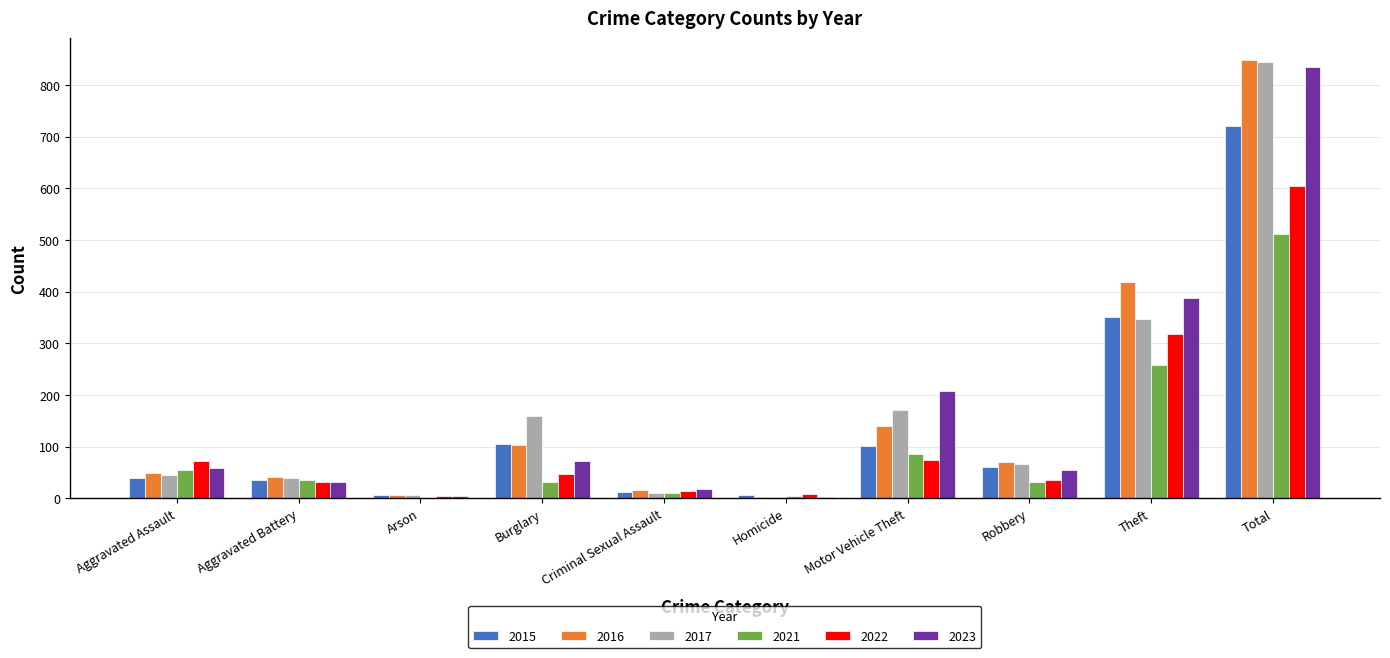

True or false: 2015 has a value of 102 at Motor Vehicle Theft.

True